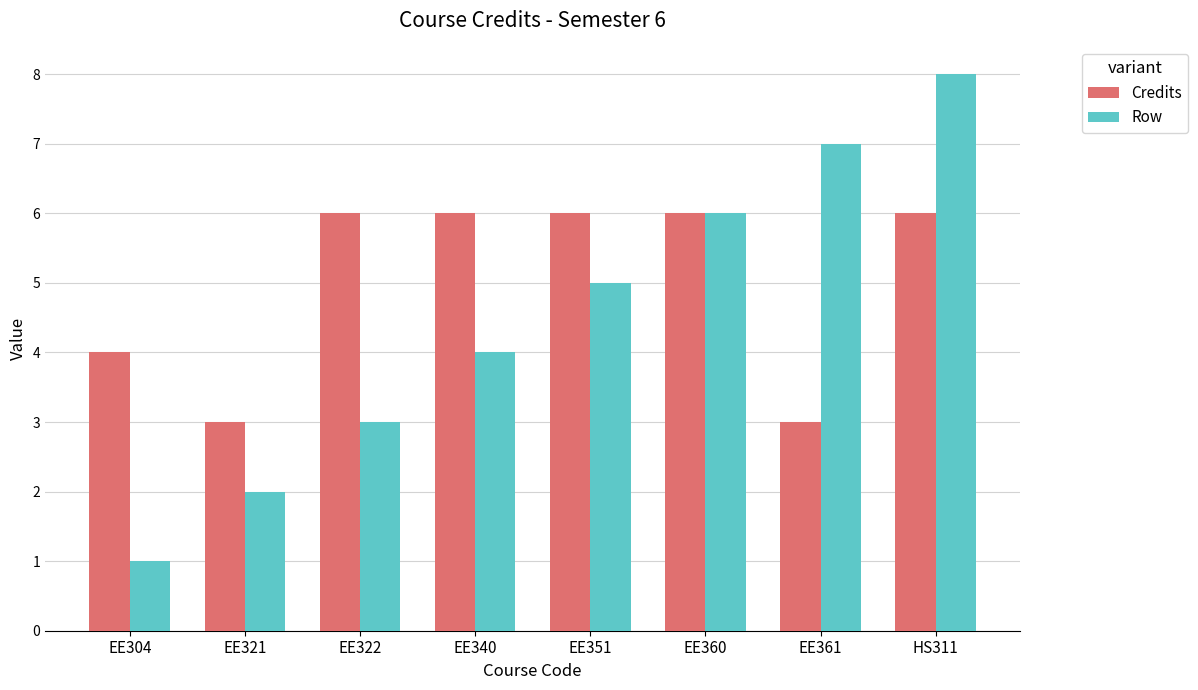

What is the difference between the Row values at EE340 and EE304?

3